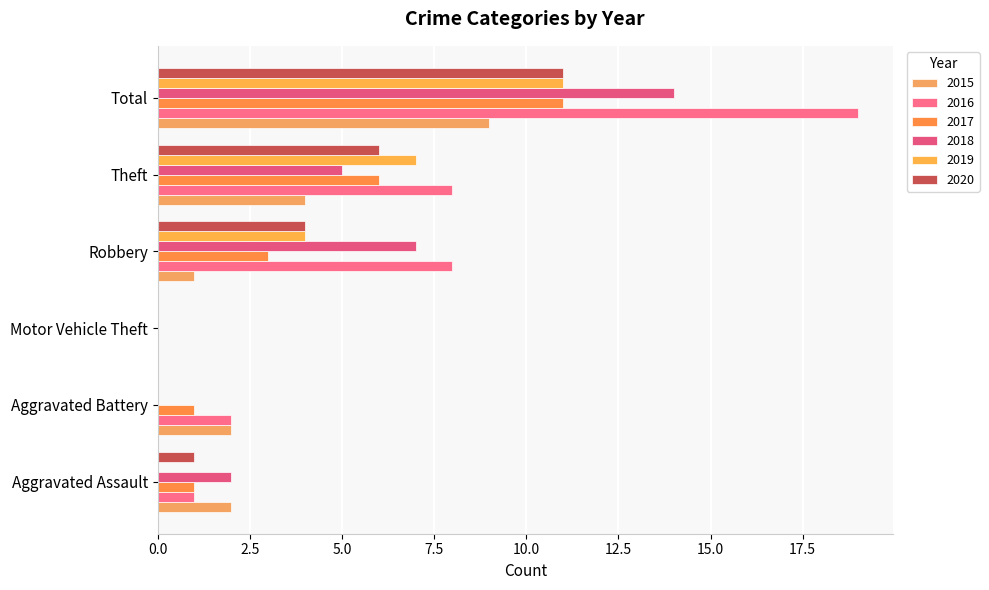

Reading right to left, what are all the values shown in this chart?

2015: 9	4	1	0	2	2
2016: 19	8	8	0	2	1
2017: 11	6	3	0	1	1
2018: 14	5	7	0	0	2
2019: 11	7	4	0	0	0
2020: 11	6	4	0	0	1